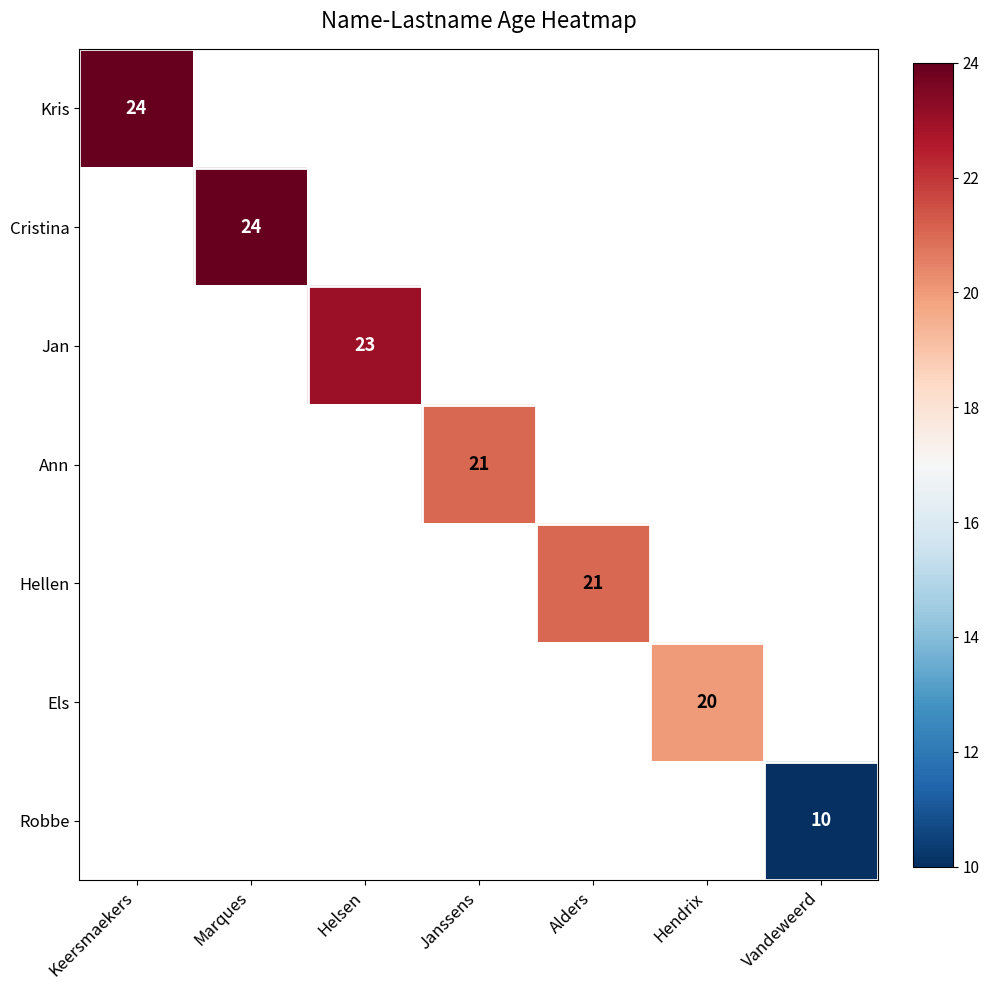

Is the value of Kris at Hendrix greater than the value of Ann at Hendrix?

No